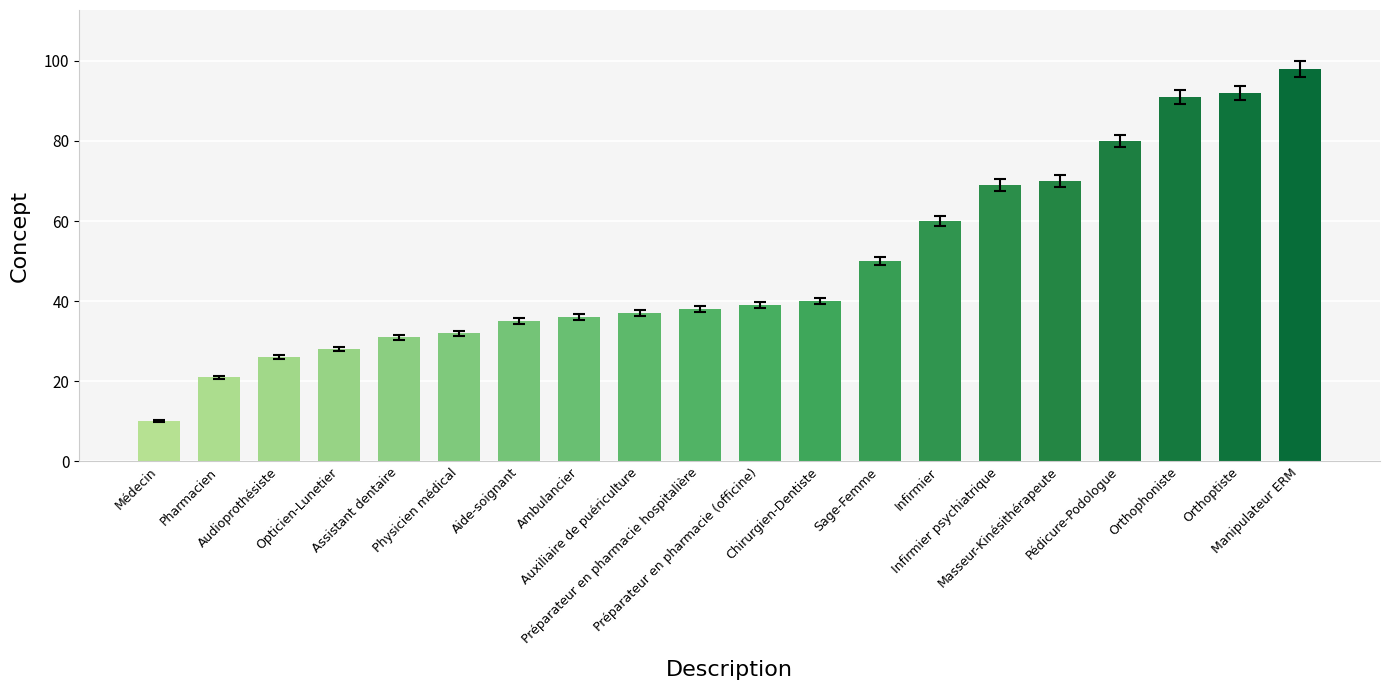

Are the bars horizontal?

No